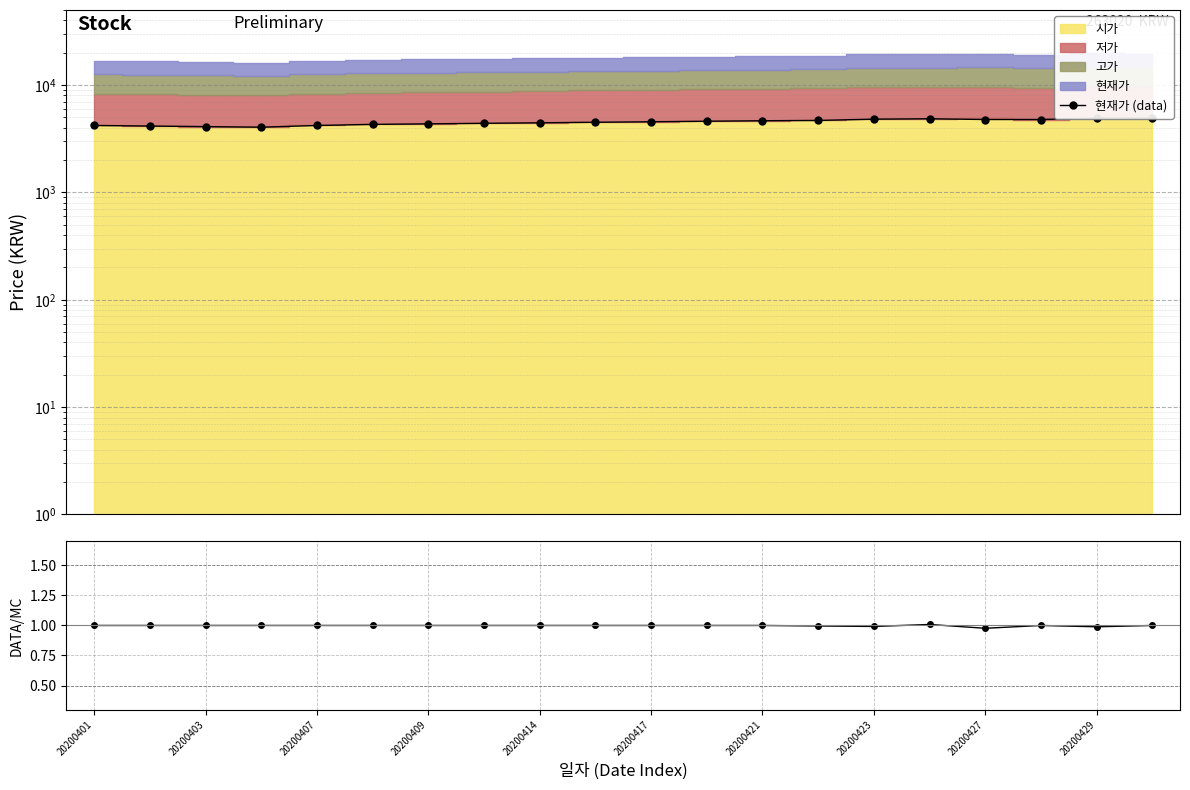

Reading left to right, what are all the values shown in this chart?

현재가 (data): 4200.0	4150.0	4100.0	4050.0	4200.0	4300.0	4350.0	4400.0	4450.0	4500.0	4550.0	4600.0	4650.0	4680.0	4810.0	4850.0	4775.0	4775.0	4925.0	4925.0
현재가/시가: 1.0	1.0	1.0	1.0	1.0	1.0	1.0	1.0	1.0	1.0	1.0	1.0	1.0	1.0	1.0	1.0	1.0	1.0	1.0	1.0